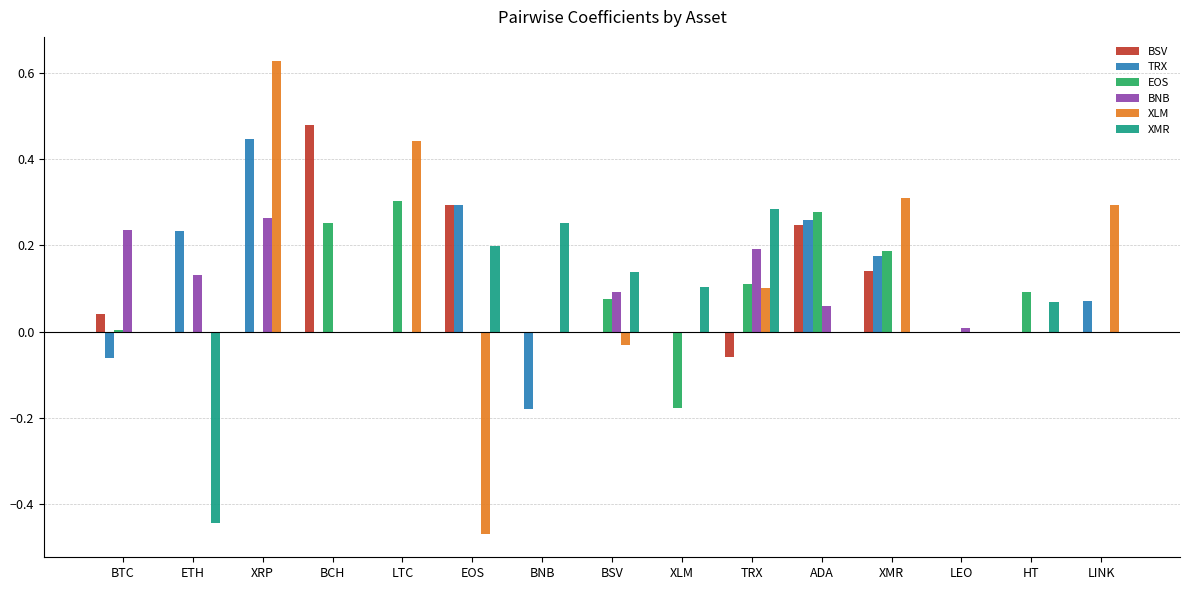

Which series has the largest range (max minus min)?

XLM